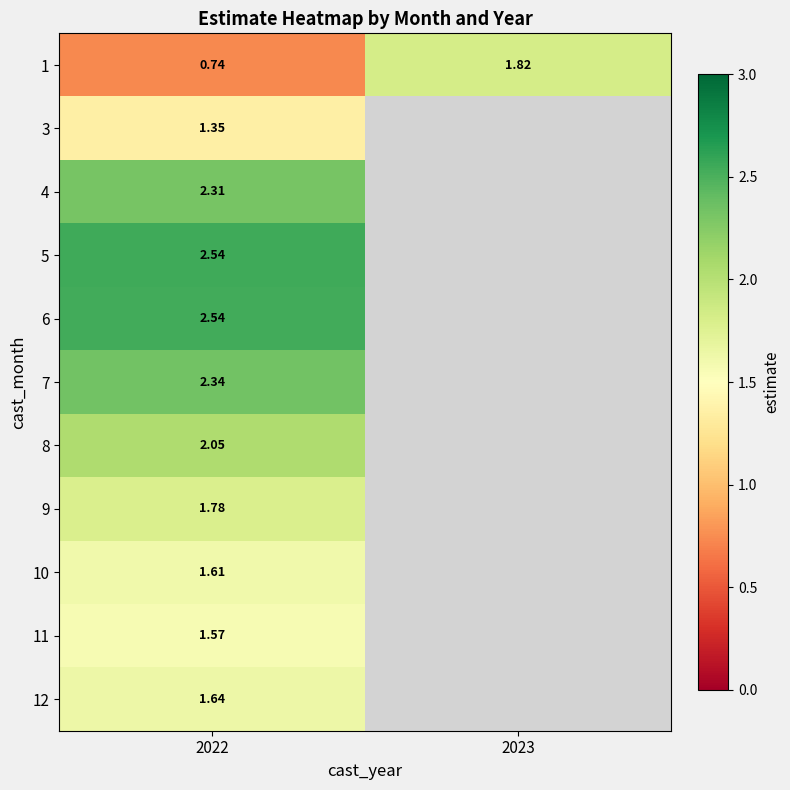

Which label corresponds to the smallest value in the chart?

2022